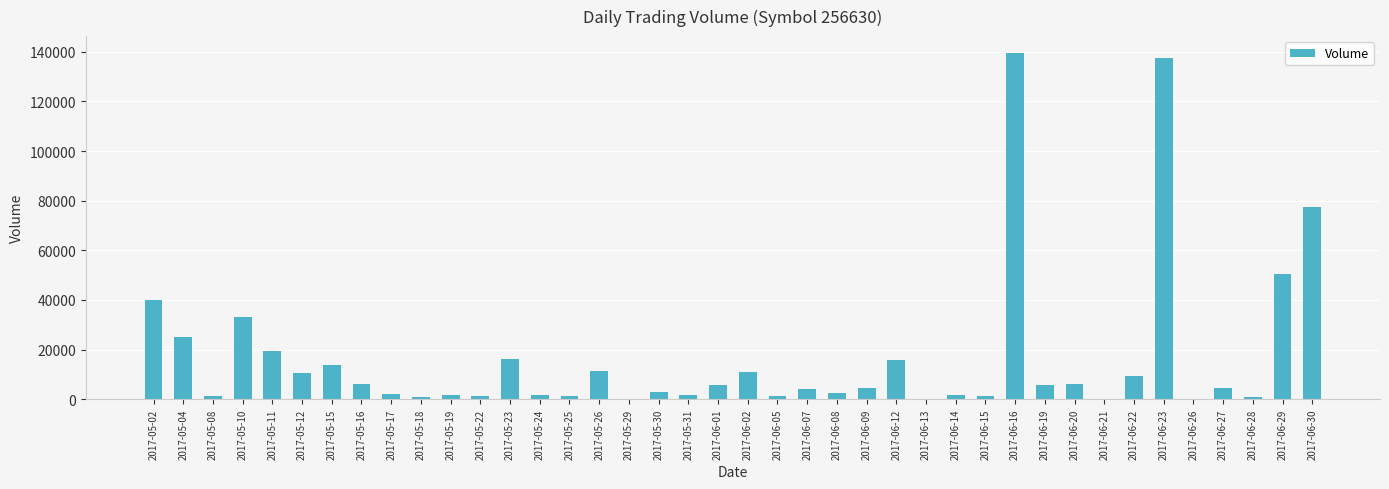

Is it true that the value at 2017-05-17 is 2025?

True